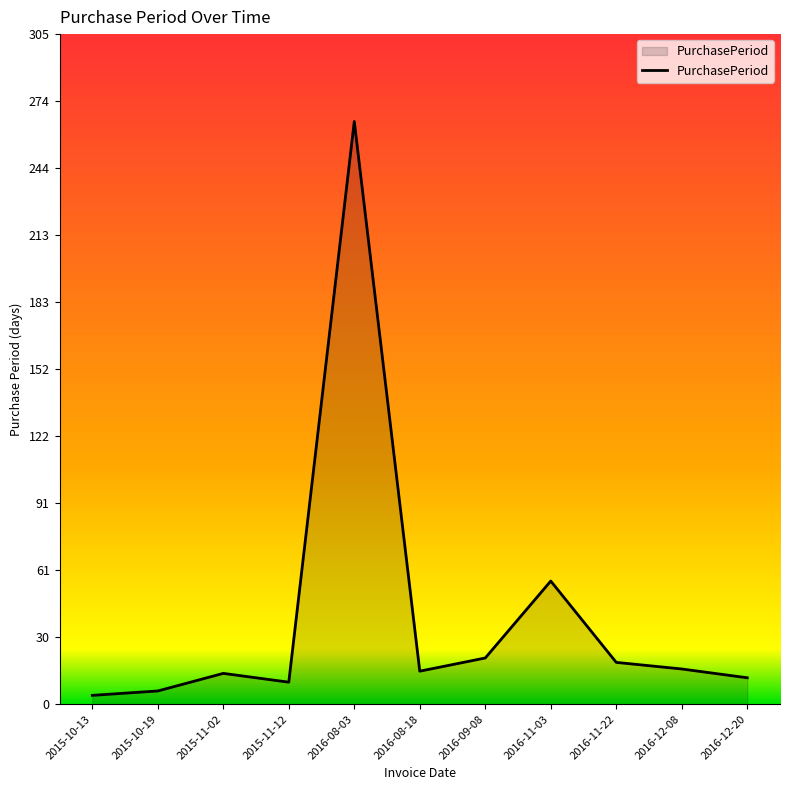

The chart shows a value of 15 at 2016-08-18. True or false?

True